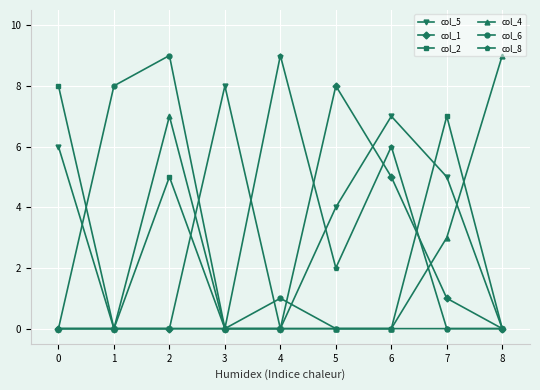

Which series changed the most between 6 and 8?

col_4